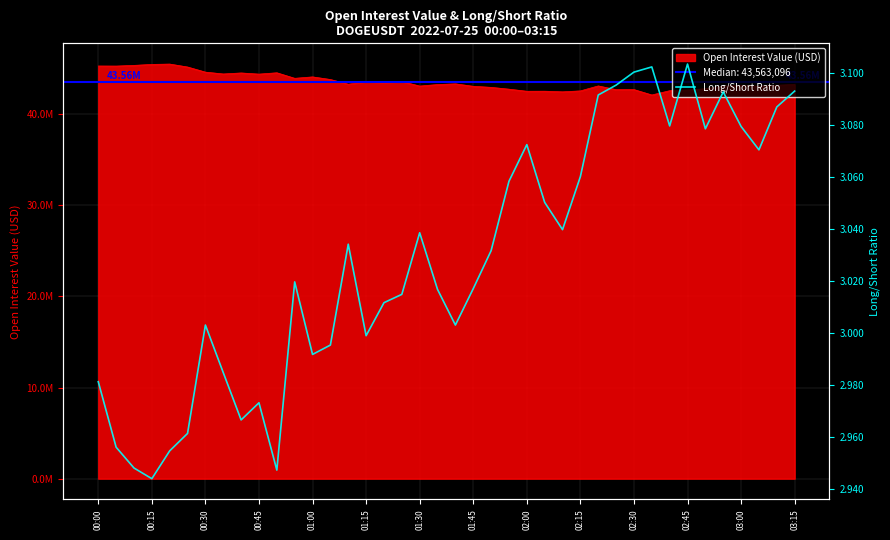

What is the change in value from 02:30 to 30?

+0.2